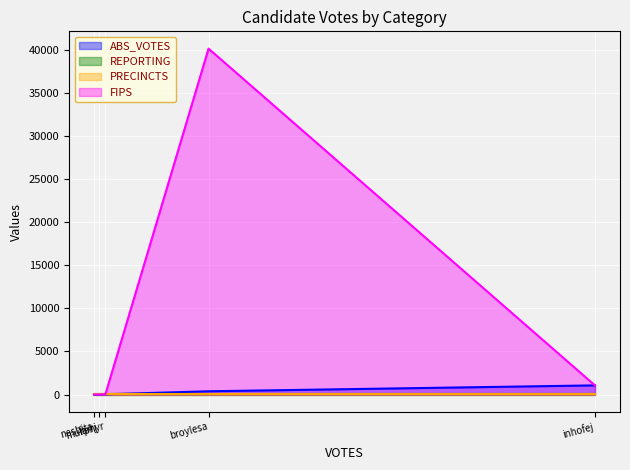

What is the maximum value for ABS_VOTES?

1063